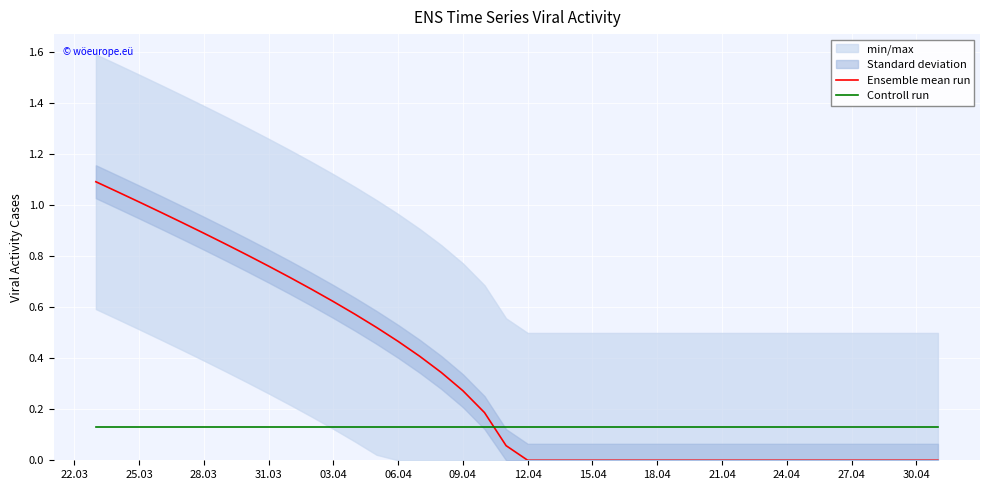

After their last crossing, which series has the higher values: Controll run or Ensemble mean run?

Controll run